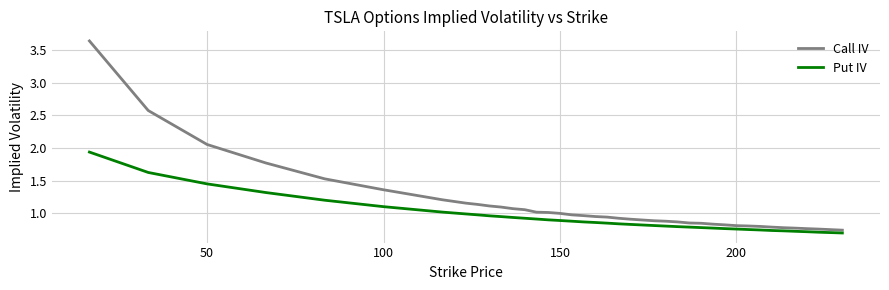

Which series has the largest range (max minus min)?

Call IV